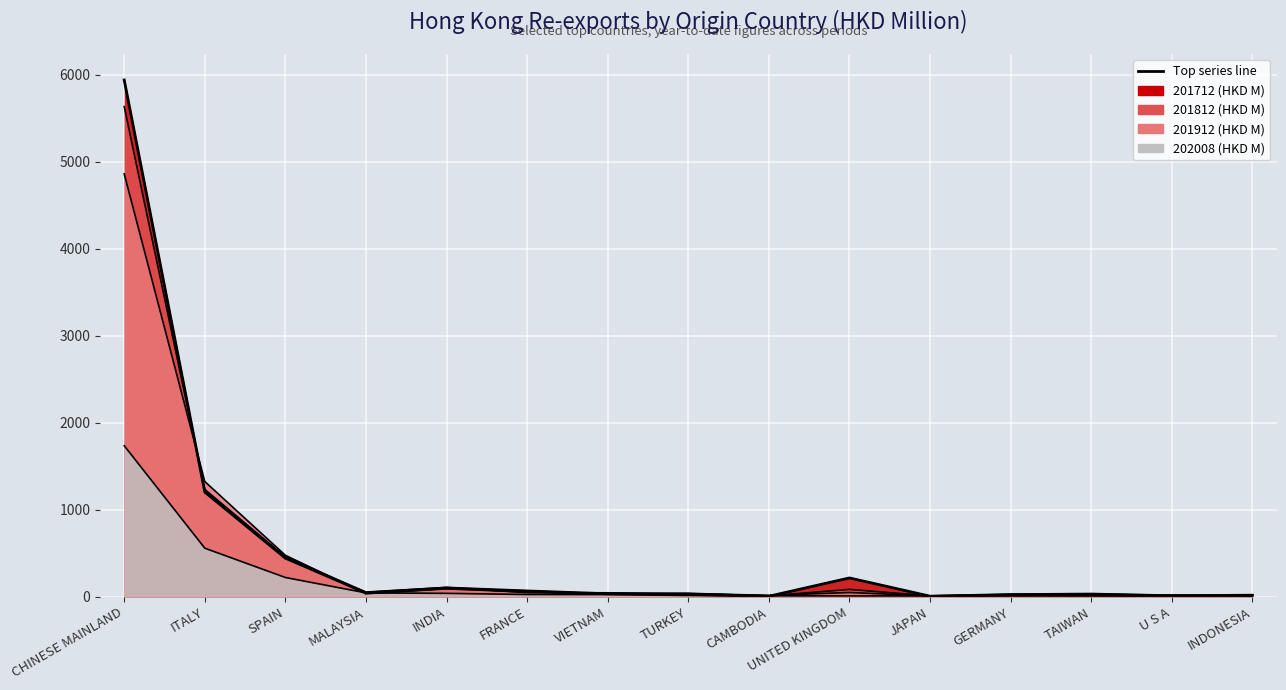

What is the difference between the second highest and second lowest values?

1197.6